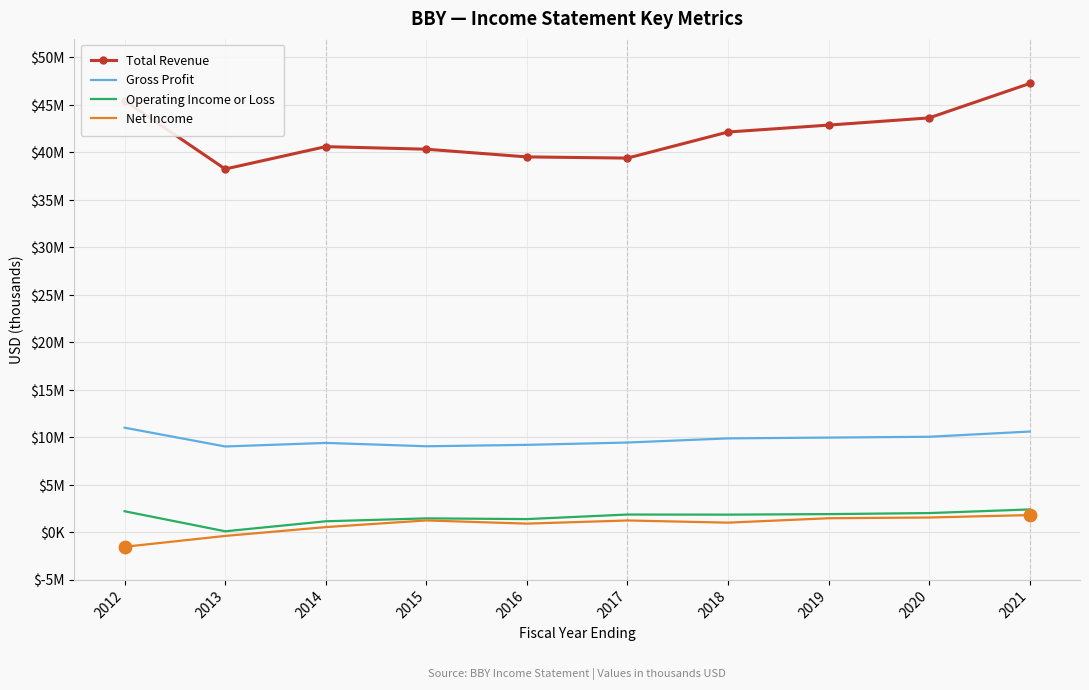

What are all the series names shown in the legend?

Total Revenue, Gross Profit, Operating Income or Loss, Net Income